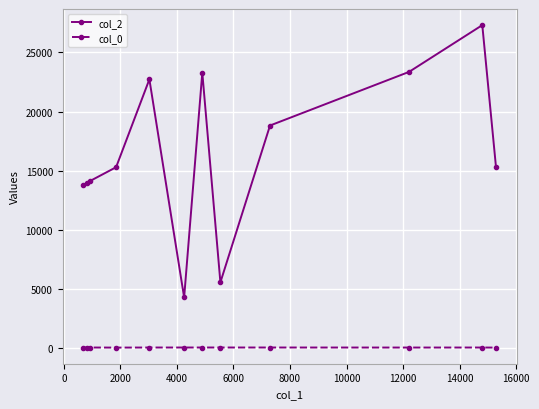

Which series has the widest spread of values?

col_2